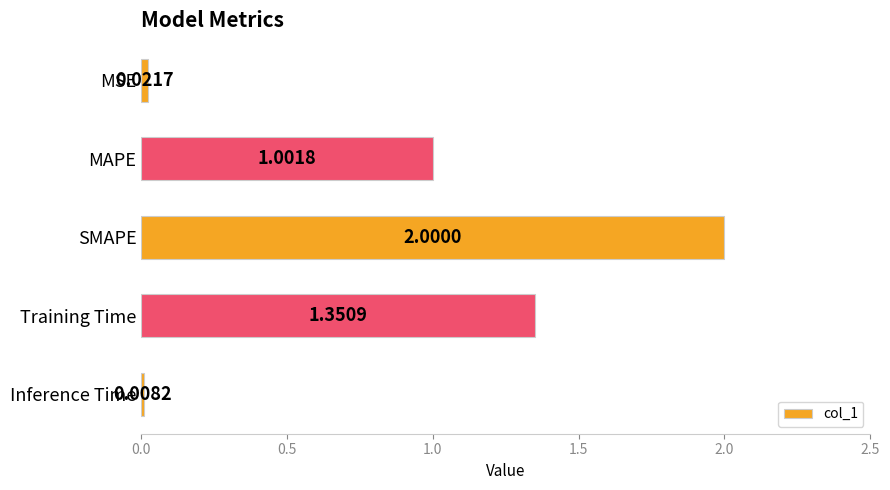

Which has a higher value, Inference Time or MAPE?

MAPE